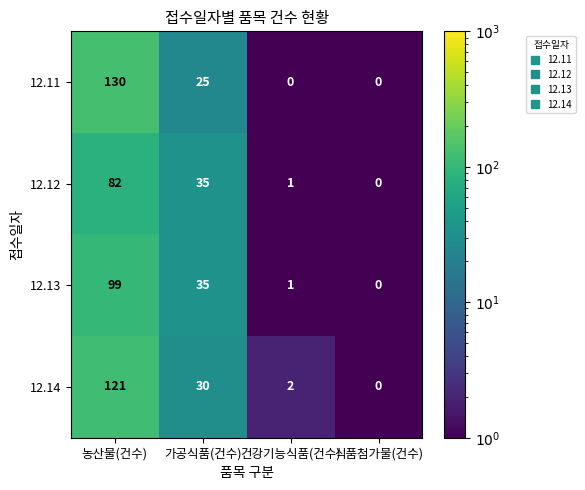

Which series has the largest range (max minus min)?

12.11